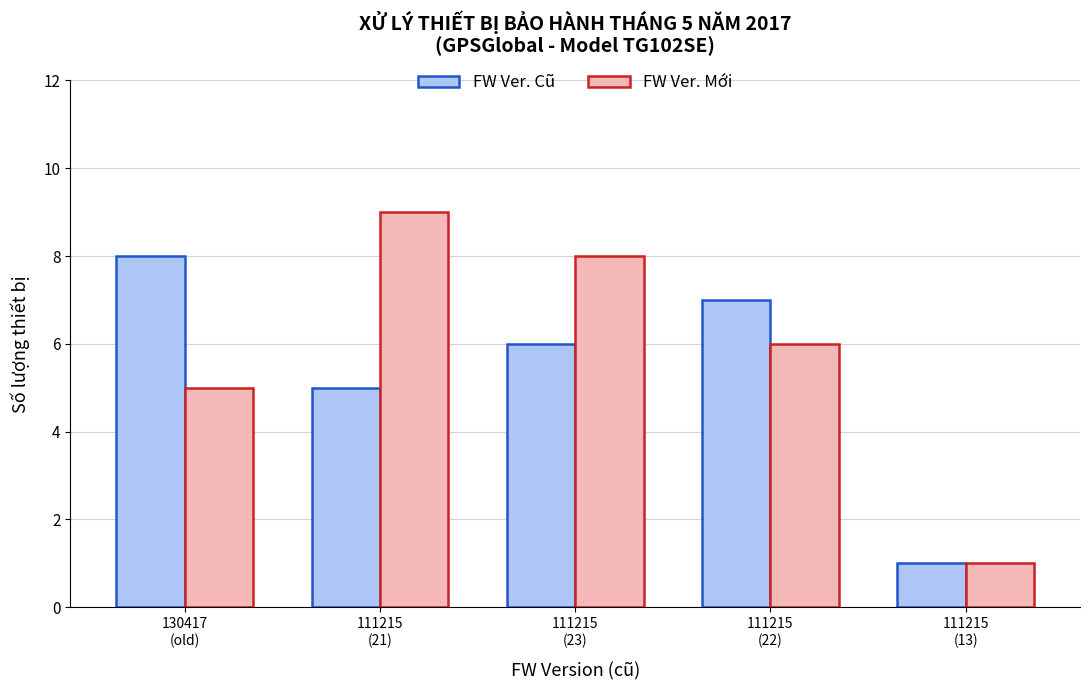

How many distinct data groups are displayed?

2